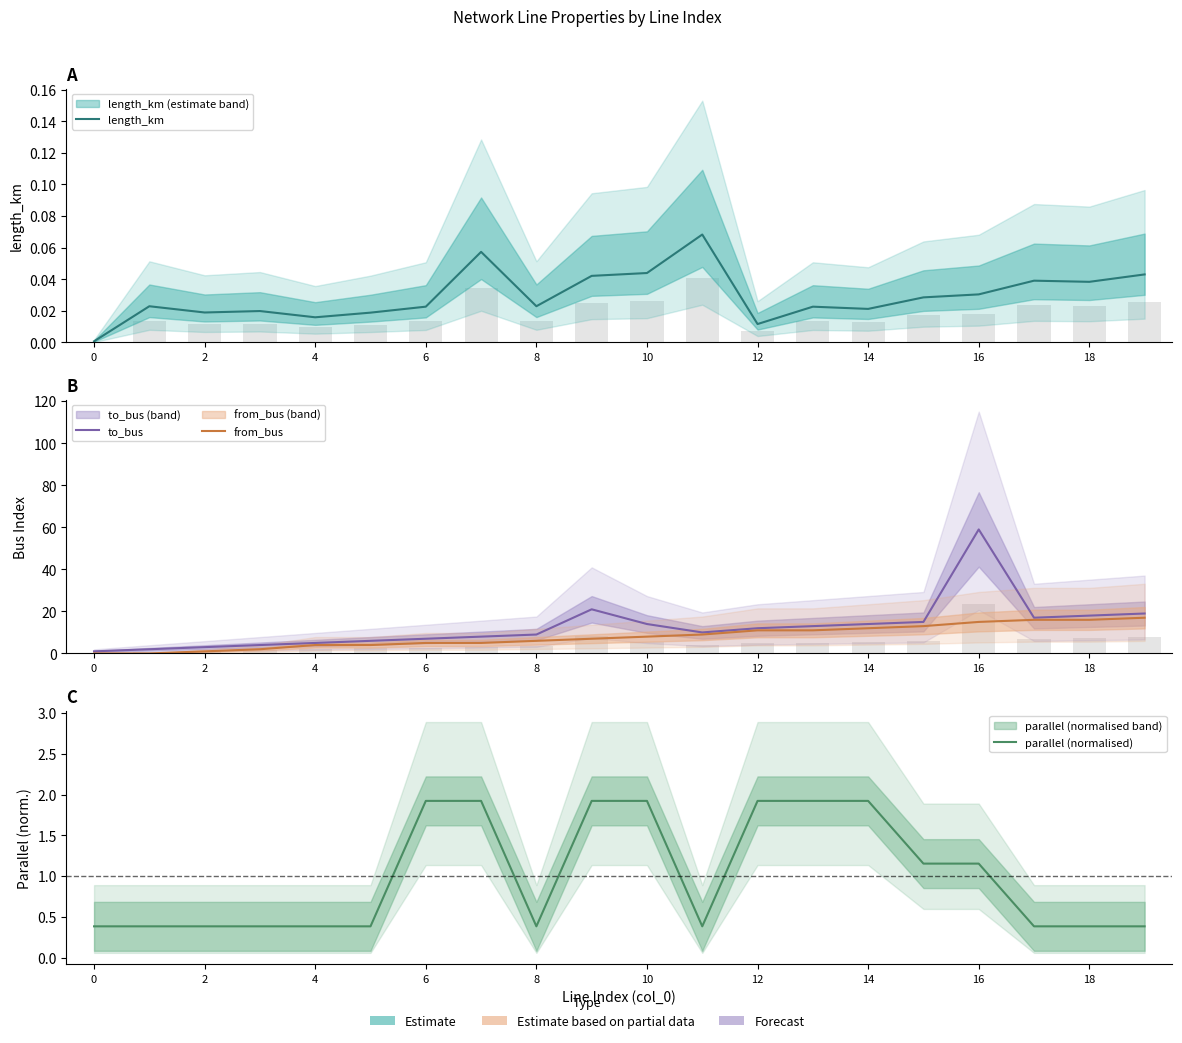

How many groups of bars are there?

20